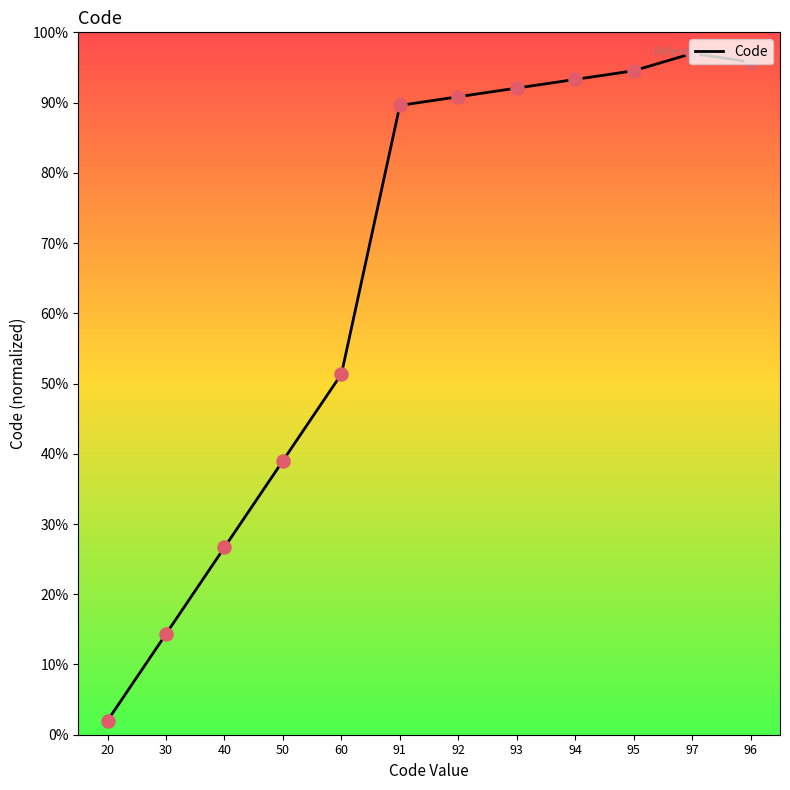

What is the ratio of the value at 93 to the value at 91?

1.0